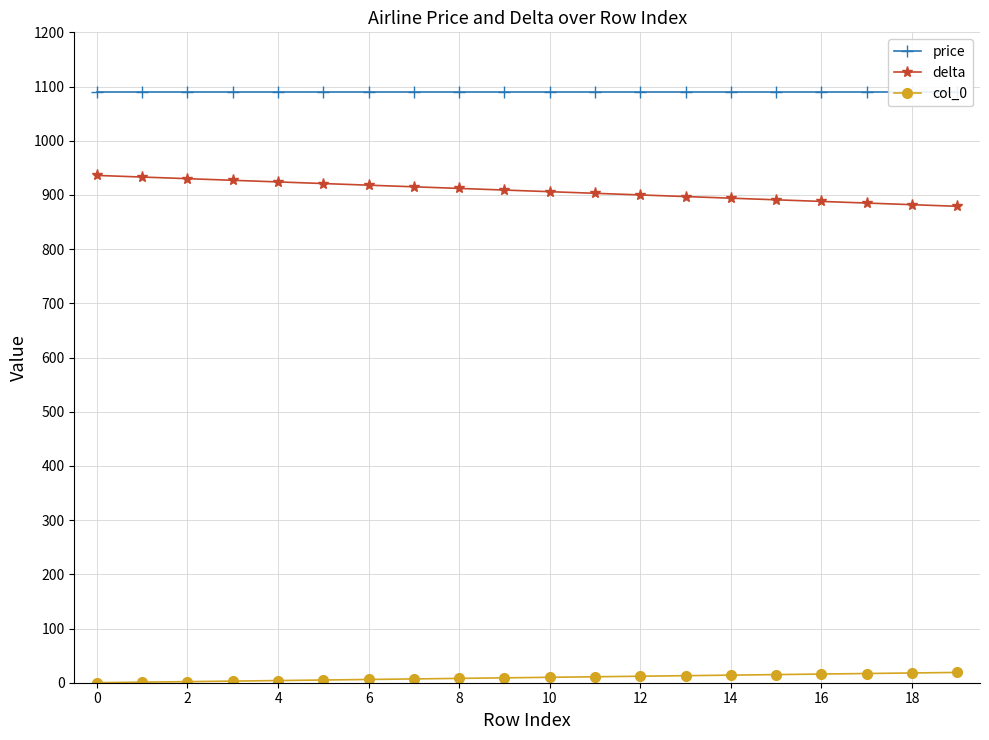

How many lines are shown in the chart?

3